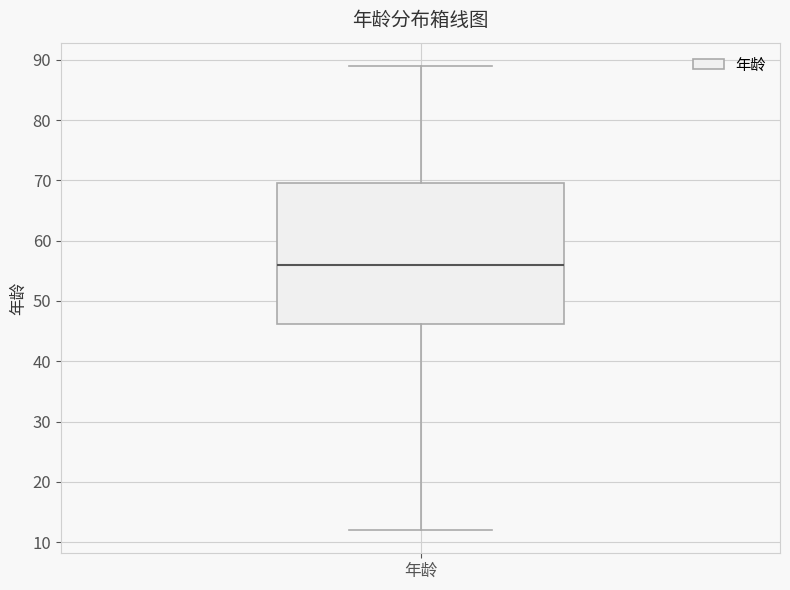

Where does the median line of the box for 年龄 sit on the y-axis? The values are not printed on the chart, so give them approximately, as read against the axis.

56